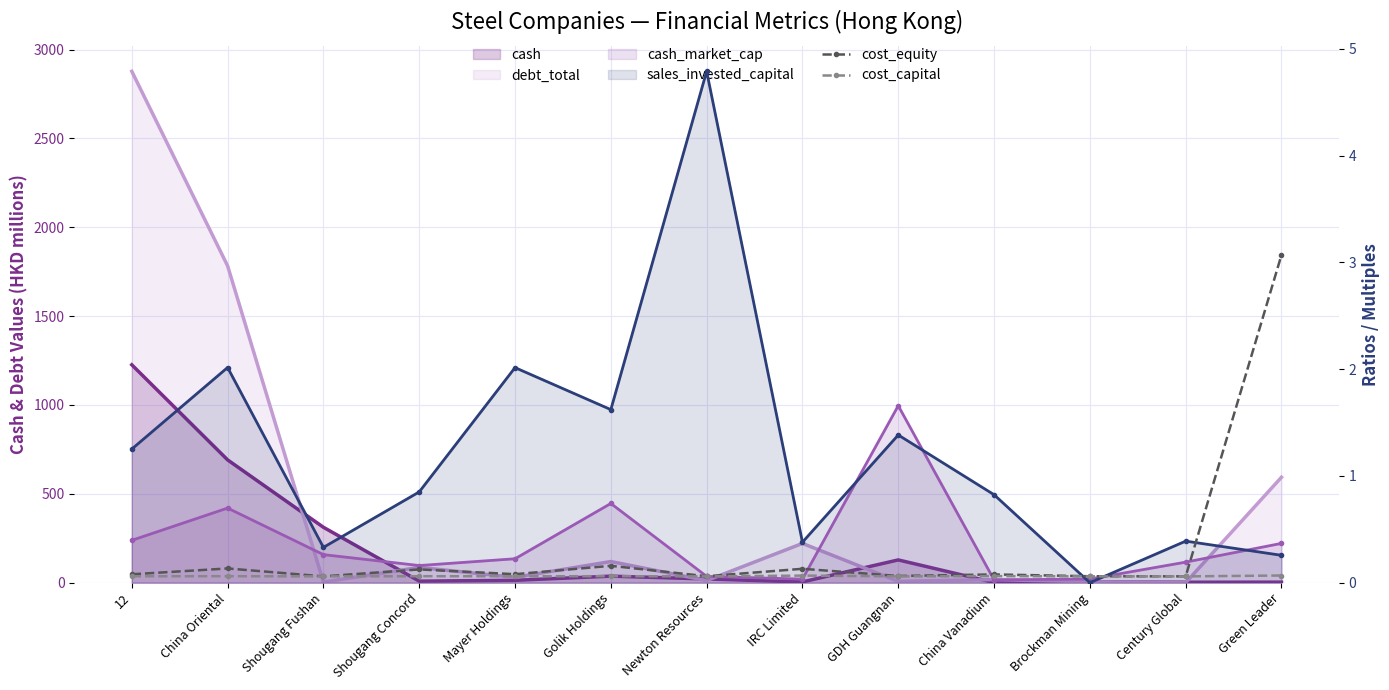

True or false: cash has a value of 6.2 at IRC Limited.

False